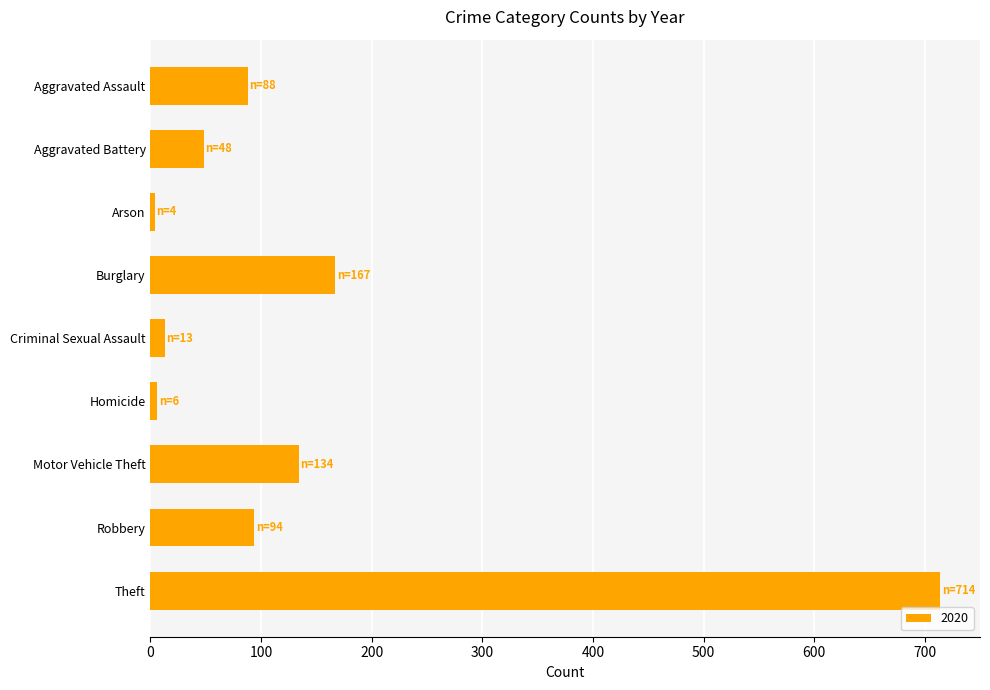

How many bars are there in total?

9